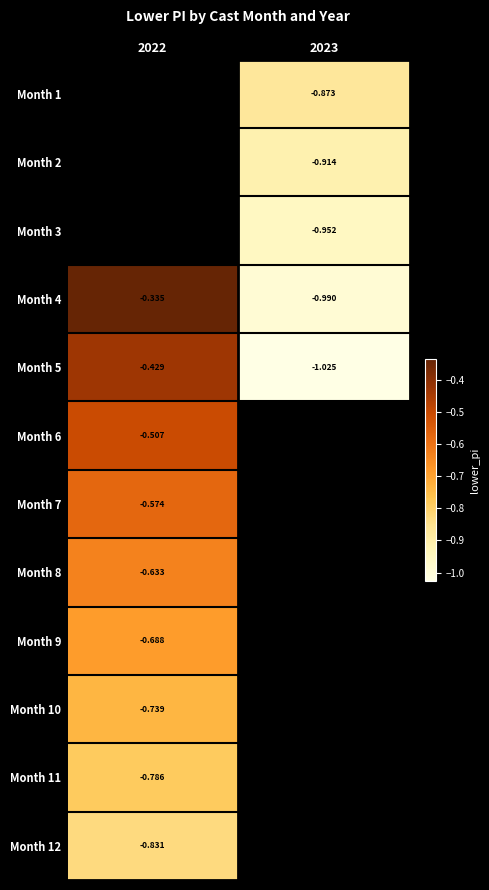

What is the lowest value of the Month 10 series?

-0.7